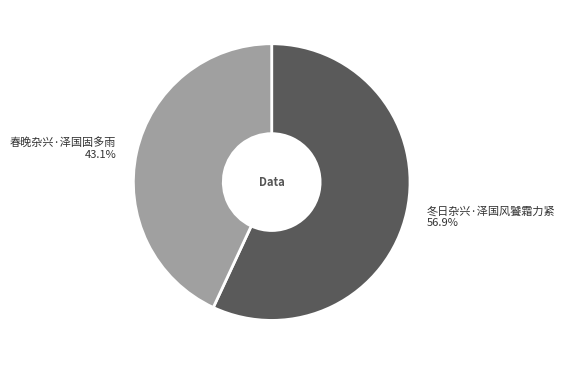

What is the ratio of the value at 冬日杂兴·泽国风饕霜力紧 to the value at 春晚杂兴·泽国固多雨?

1.3